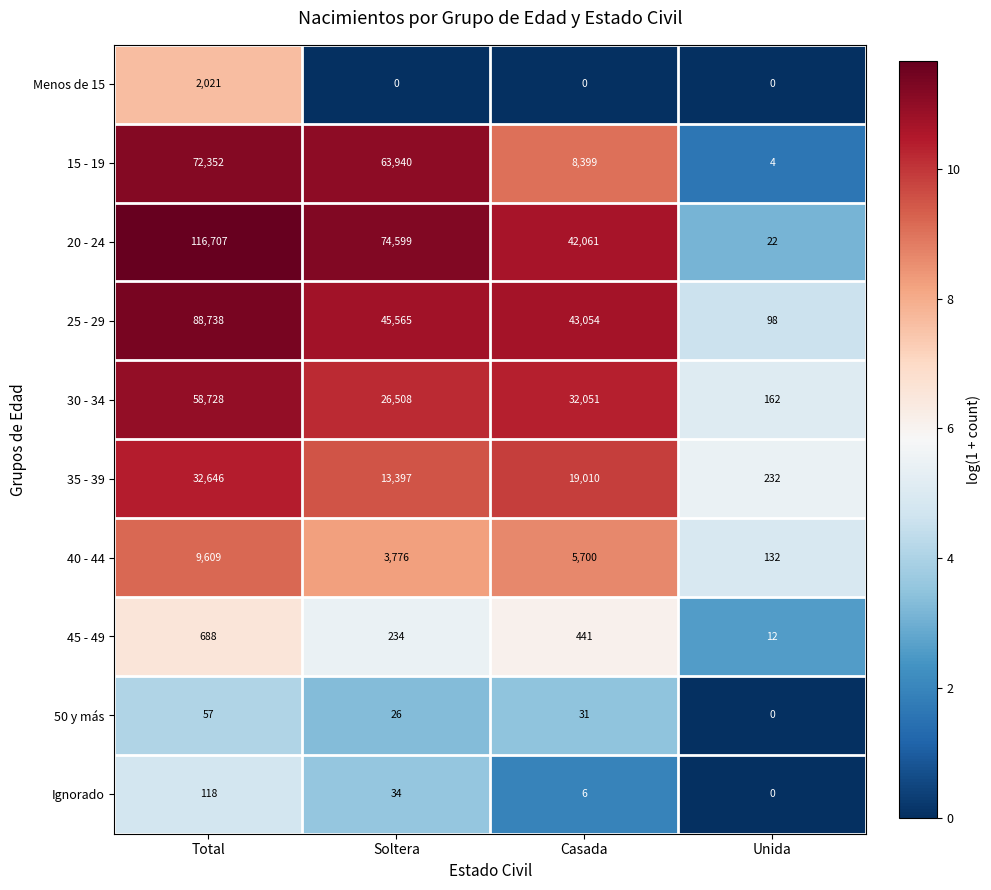

Which series changed the most between Total and Soltera?

25 - 29